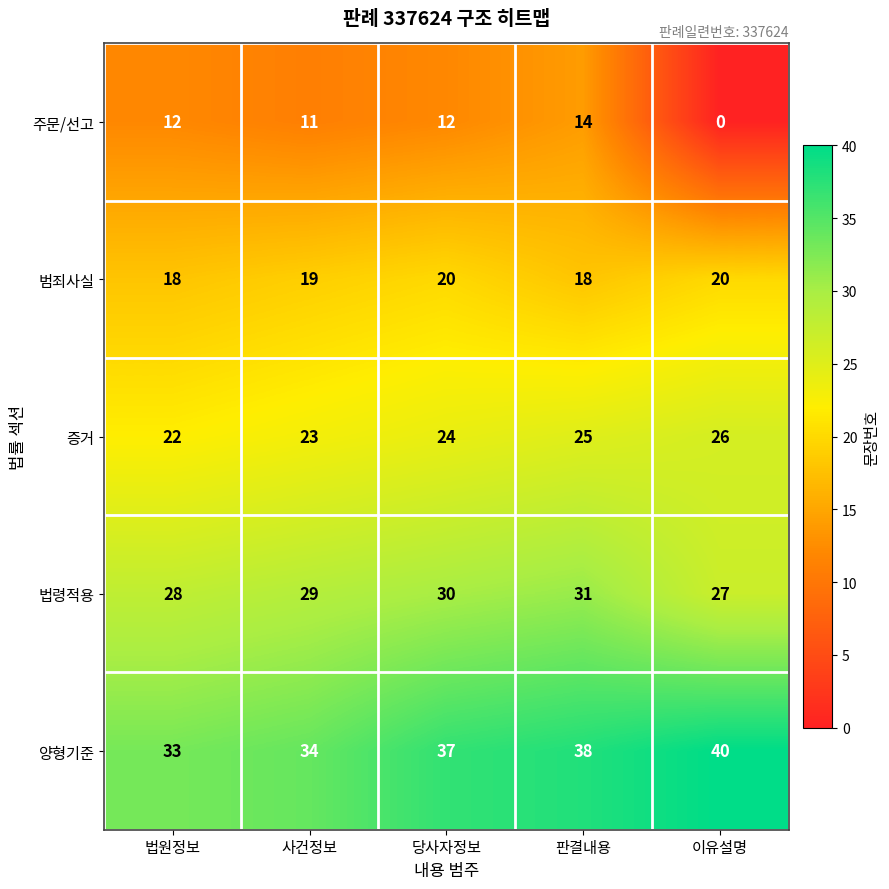

What is the maximum value shown in the chart?

40